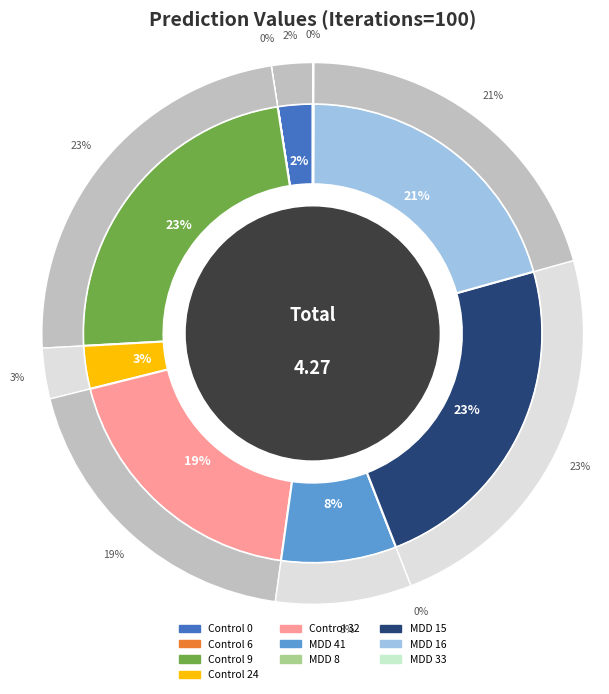

Is there any slice that represents more than half of the pie?

No